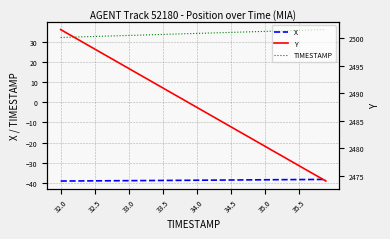

Is it true that TIMESTAMP equals 56.0 at 34.0?

False